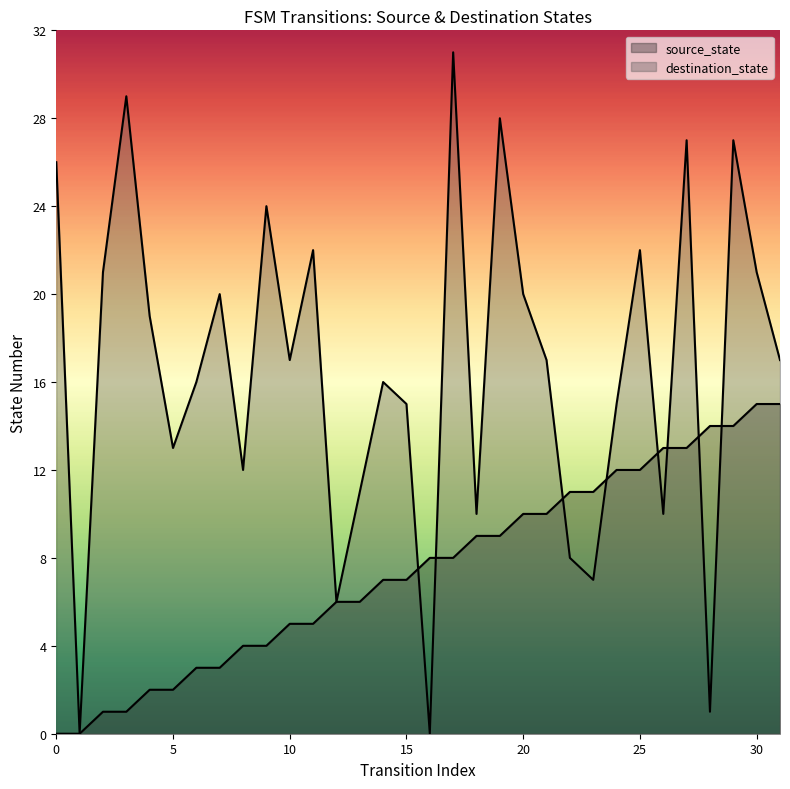

How many positive values does the source_state series have?

30